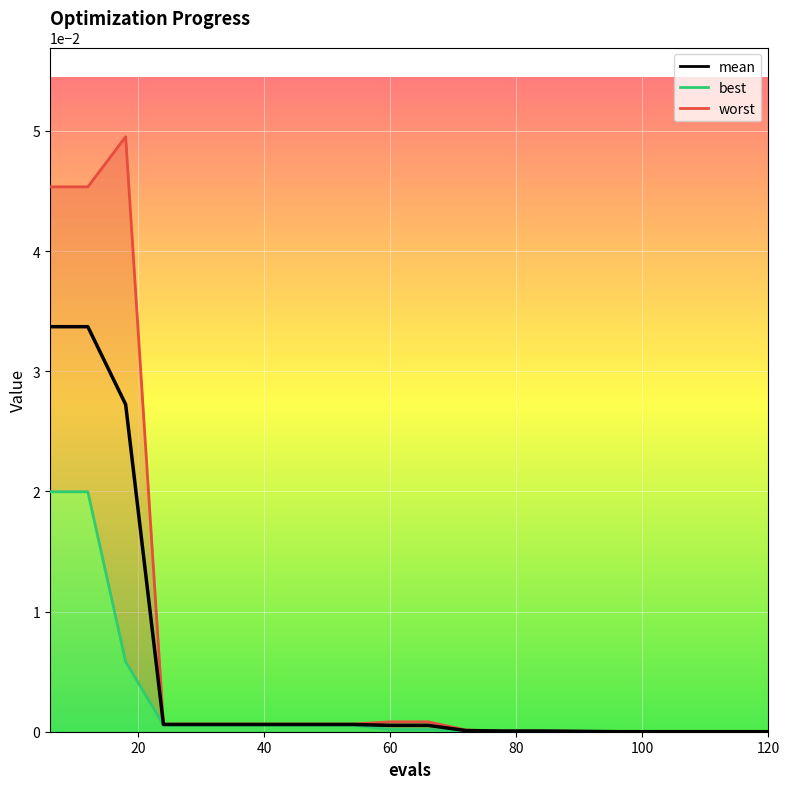

True or false: mean has a value of 0.0 at 20.

False